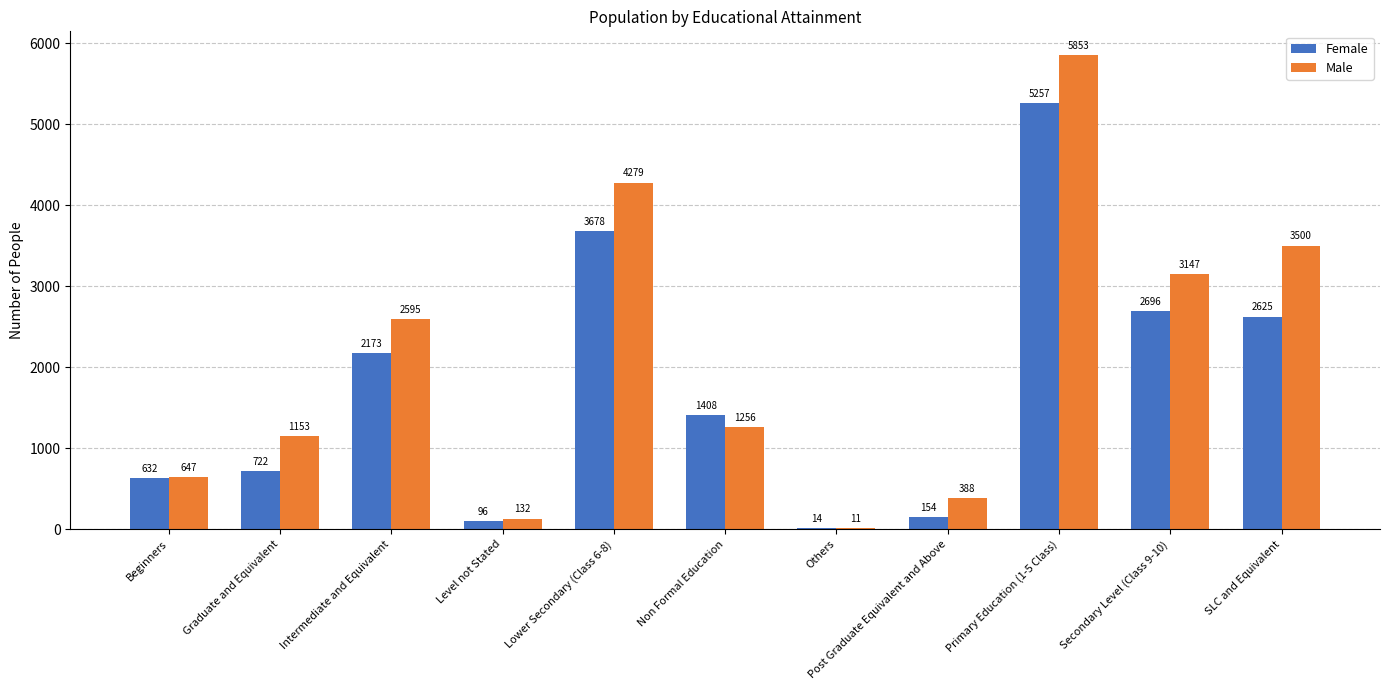

The Male series shows 3945 at Intermediate and Equivalent. True or false?

False